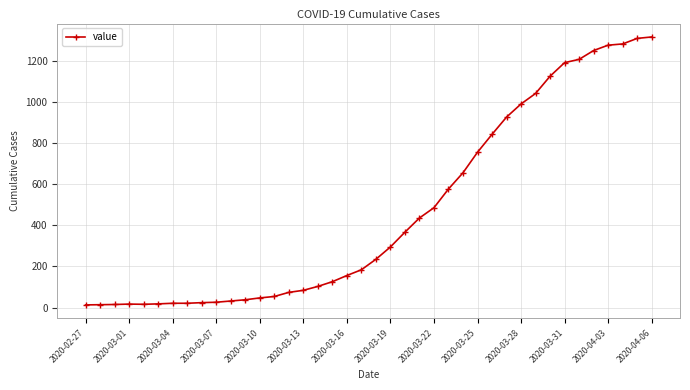

What is the value of the 23rd point from the left?

367